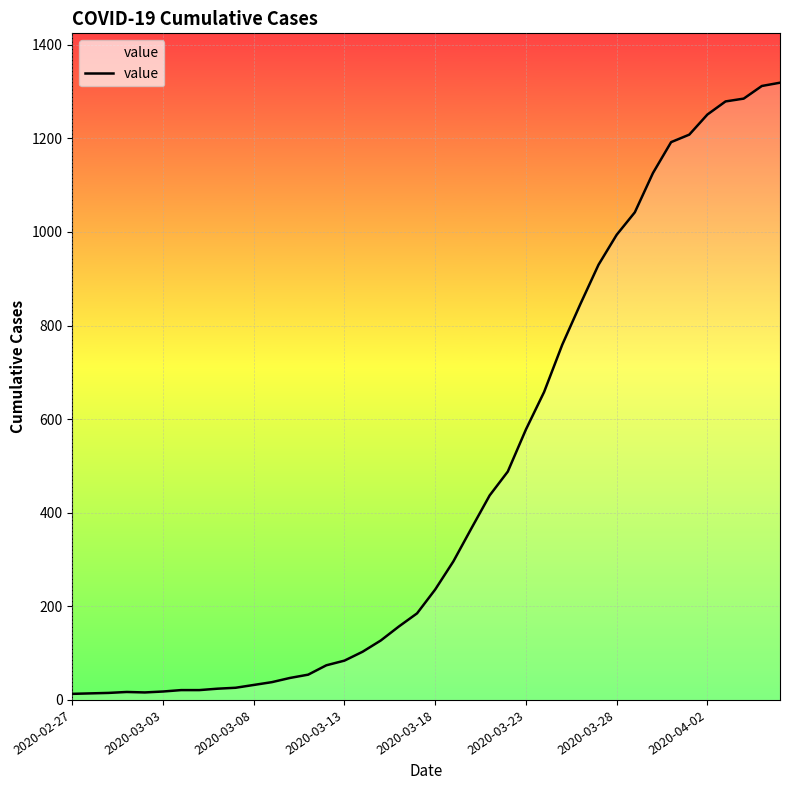

Does the chart display data point markers on the line(s)?

No